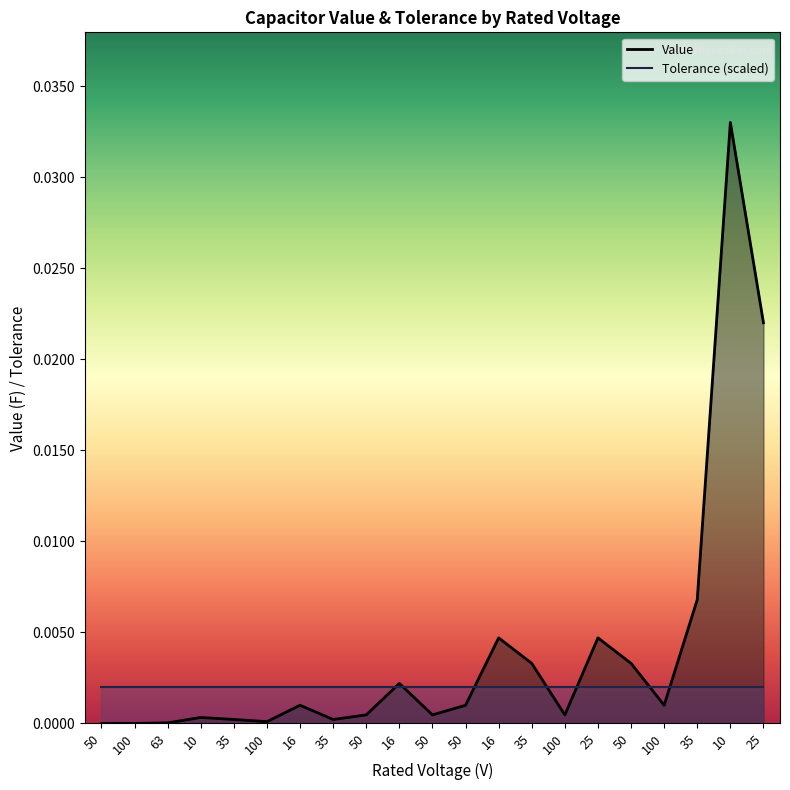

What is the sum of all values?

0.1